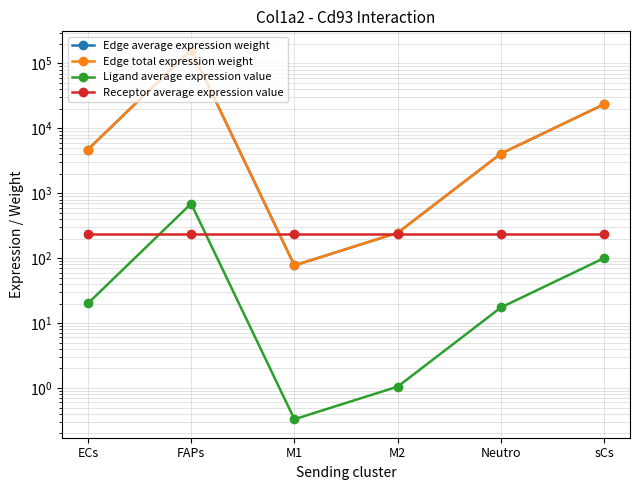

Reading left to right, transcribe all the data shown in this chart.

Edge average expression weight: ECs=4710.9	FAPs=162437.7	M1=77.3	M2=246.0	Neutro=4080.6	sCs=23555.3
Edge total expression weight: ECs=4710.9	FAPs=162437.7	M1=77.3	M2=246.0	Neutro=4080.6	sCs=23555.3
Ligand average expression value: ECs=20.1	FAPs=692.6	M1=0.3	M2=1.0	Neutro=17.4	sCs=100.4
Receptor average expression value: ECs=234.5	FAPs=234.5	M1=234.5	M2=234.5	Neutro=234.5	sCs=234.5